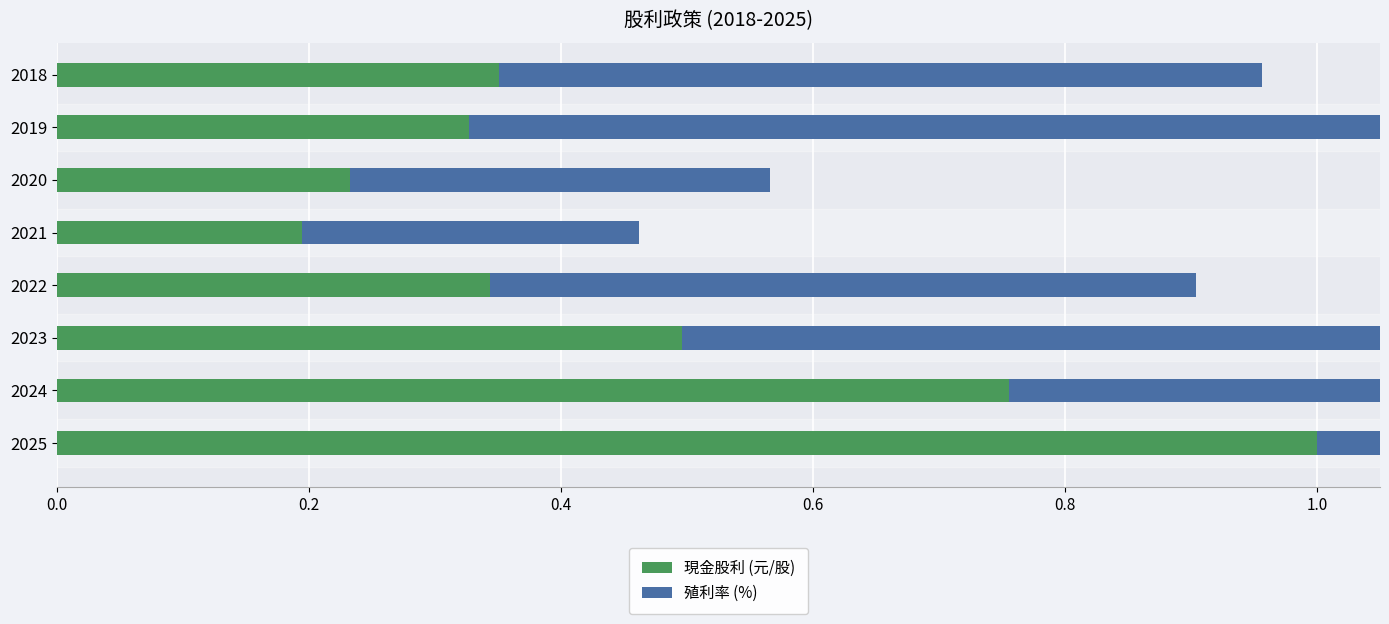

Is it true that 殖利率 (%) equals 0.1 at 2024?

False